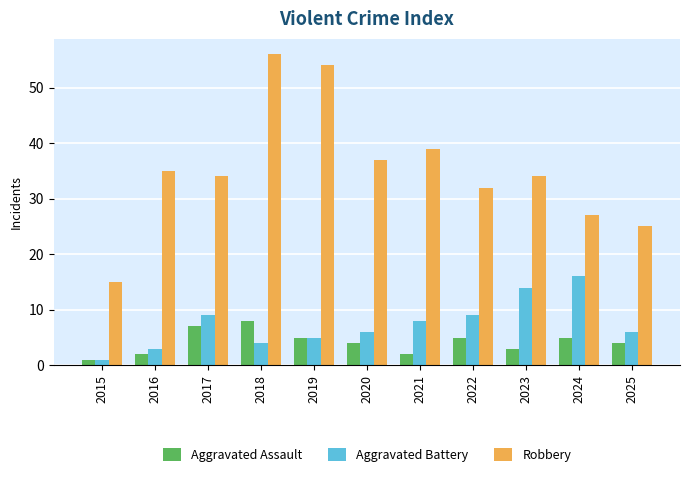

What is the smallest value displayed?

1